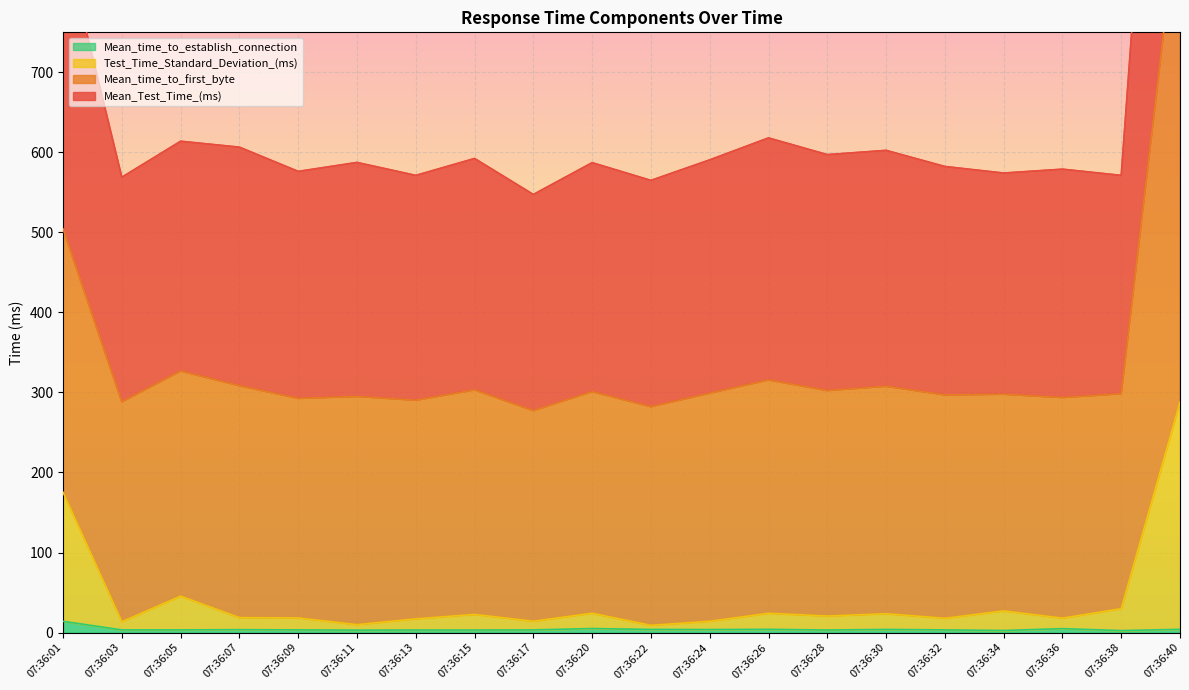

What is the value of the Mean_time_to_establish_connection point at the 14th from the left?

3.1